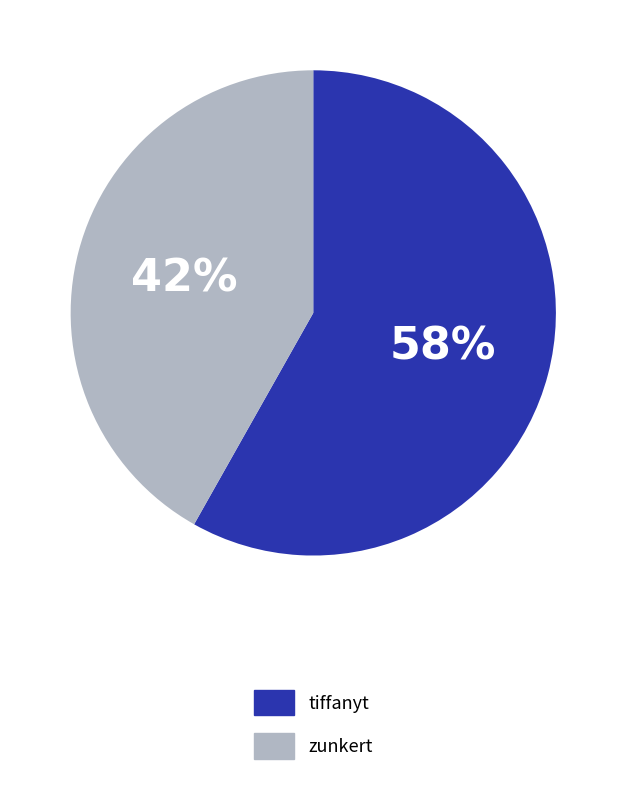

Rank the categories by value from lowest to highest.

zunkert, tiffanyt